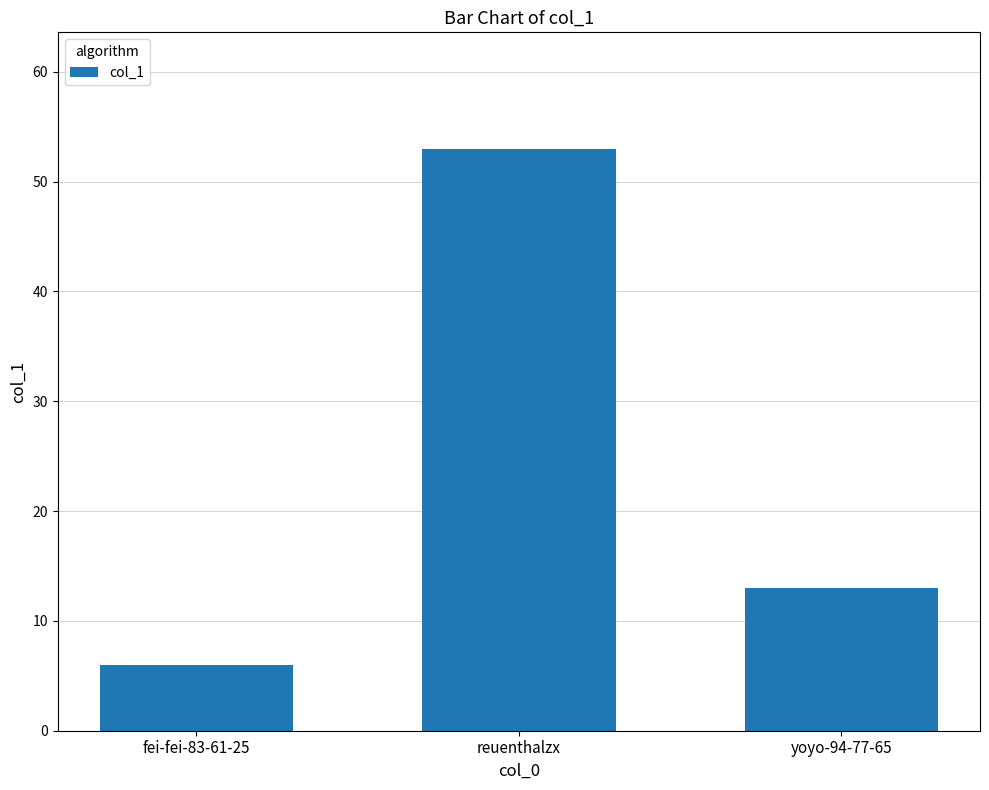

Between fei-fei-83-61-25 and reuenthalzx, which is larger?

reuenthalzx